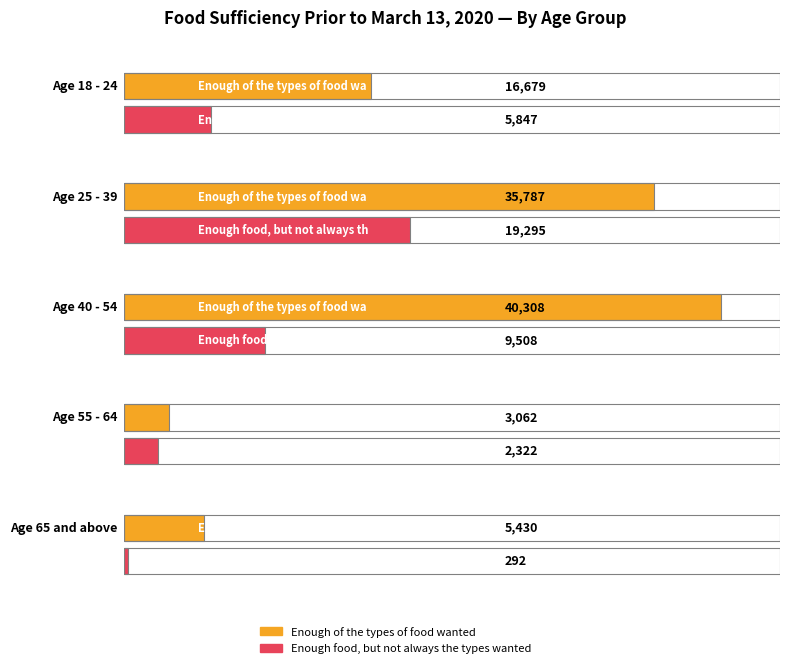

Rank the categories by Enough of the types of food wanted value from highest to lowest.

40 - 54, 25 - 39, 18 - 24, 65 and above, 55 - 64